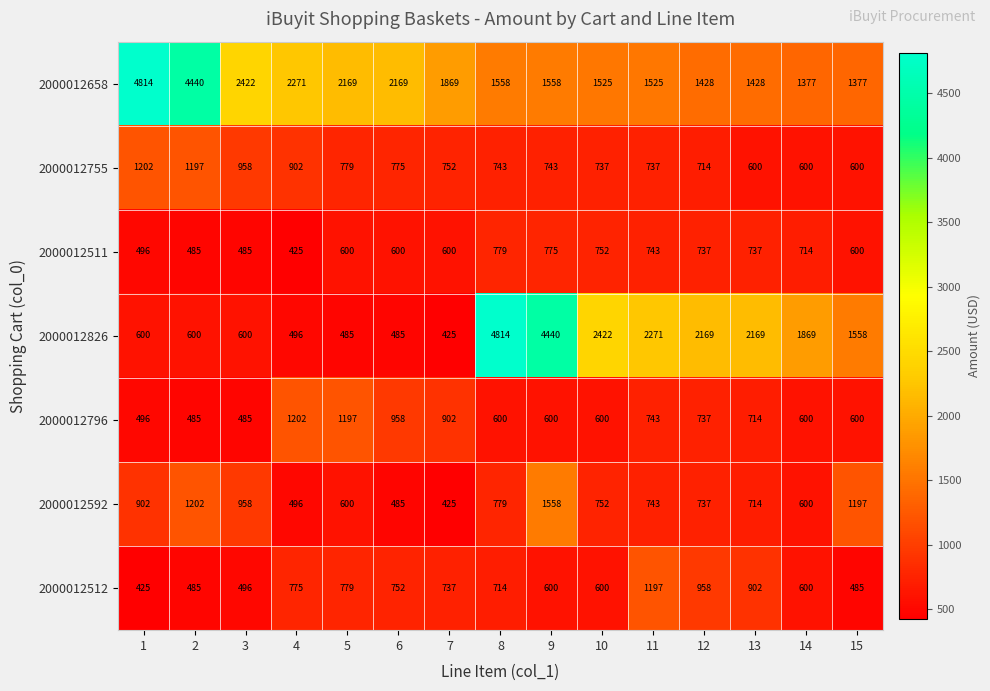

Which series has the largest range (max minus min)?

2000012826